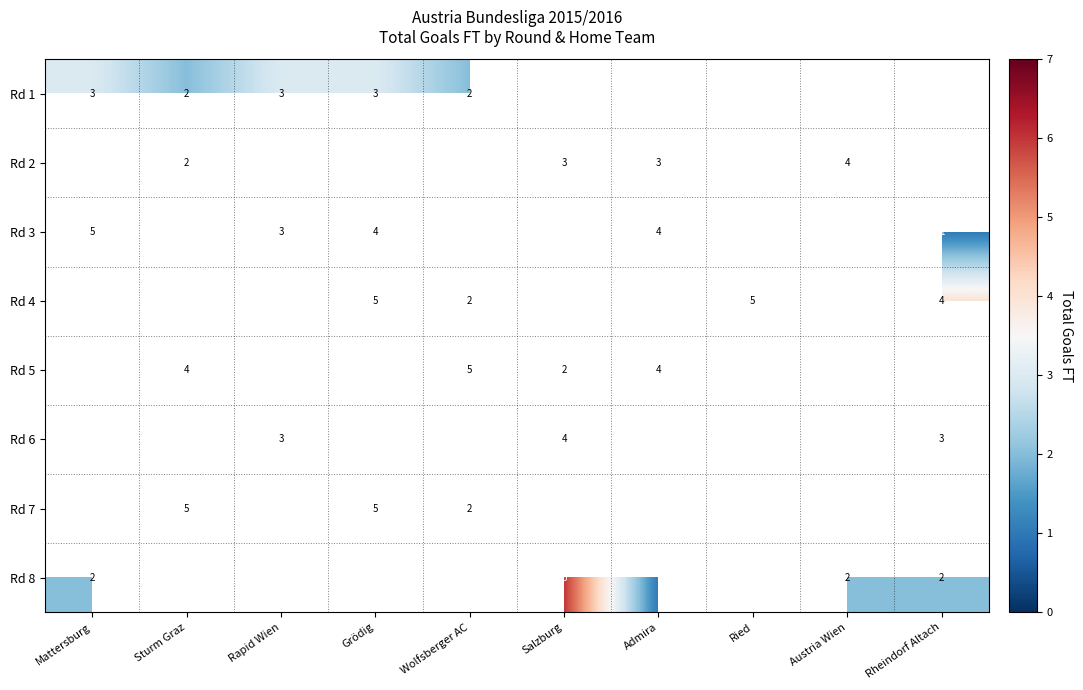

True or false: Rd 4 has a value of 6 at Rheindorf Altach.

False